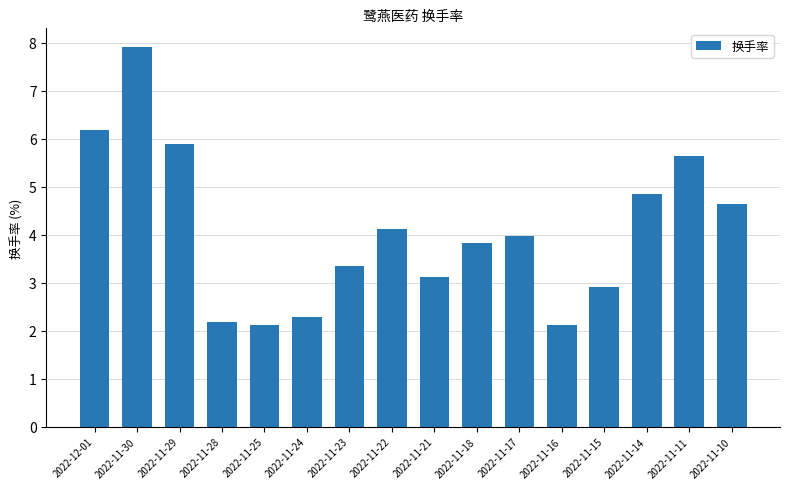

What is the value of the 1st bar from the left?

6.2